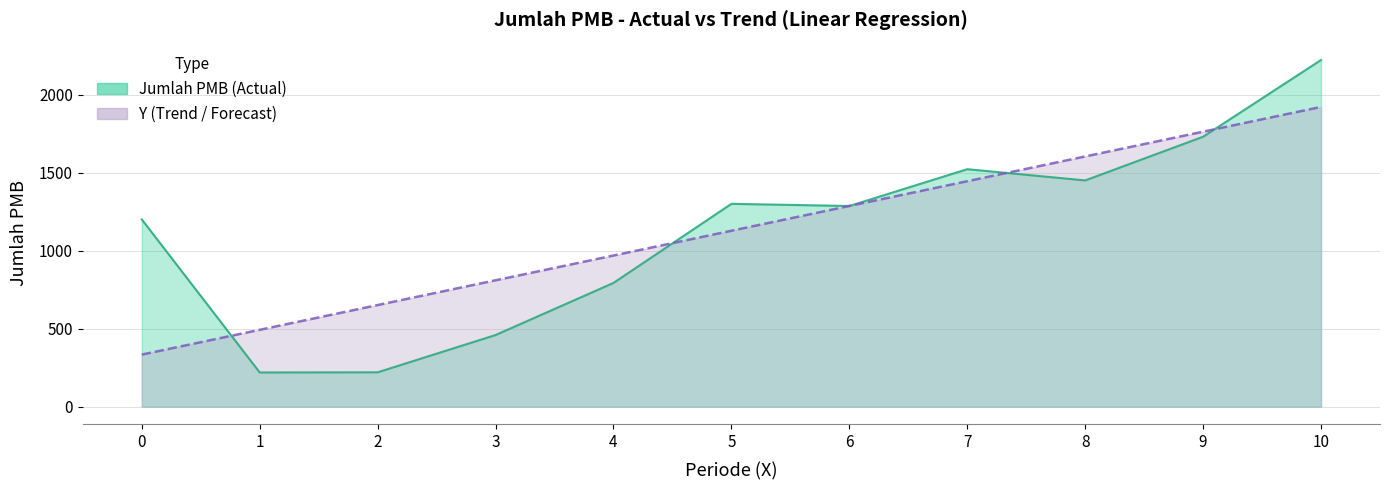

Reading left to right, extract all data points from this chart.

Jumlah PMB (Actual Line): 0=1200.0	1=219.0	2=220.0	3=459.0	4=793.0	5=1300.0	6=1286.0	7=1522.0	8=1450.0	9=1730.0	10=2222.0
Y (Trend Line): 0=333.6	1=492.3	2=651.1	3=809.9	4=968.6	5=1127.3	6=1286.1	7=1444.9	8=1603.6	9=1762.4	10=1921.1